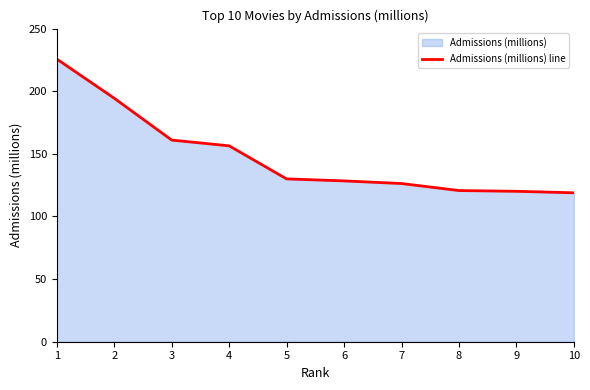

True or false: the data has more than 1 interior local peaks.

False